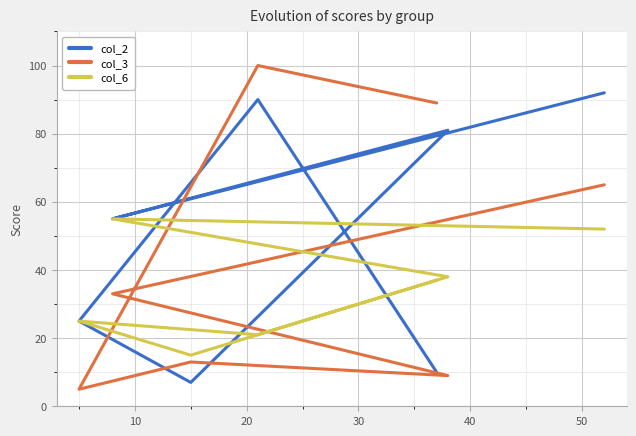

At which label is col_2 closest to 49?

10